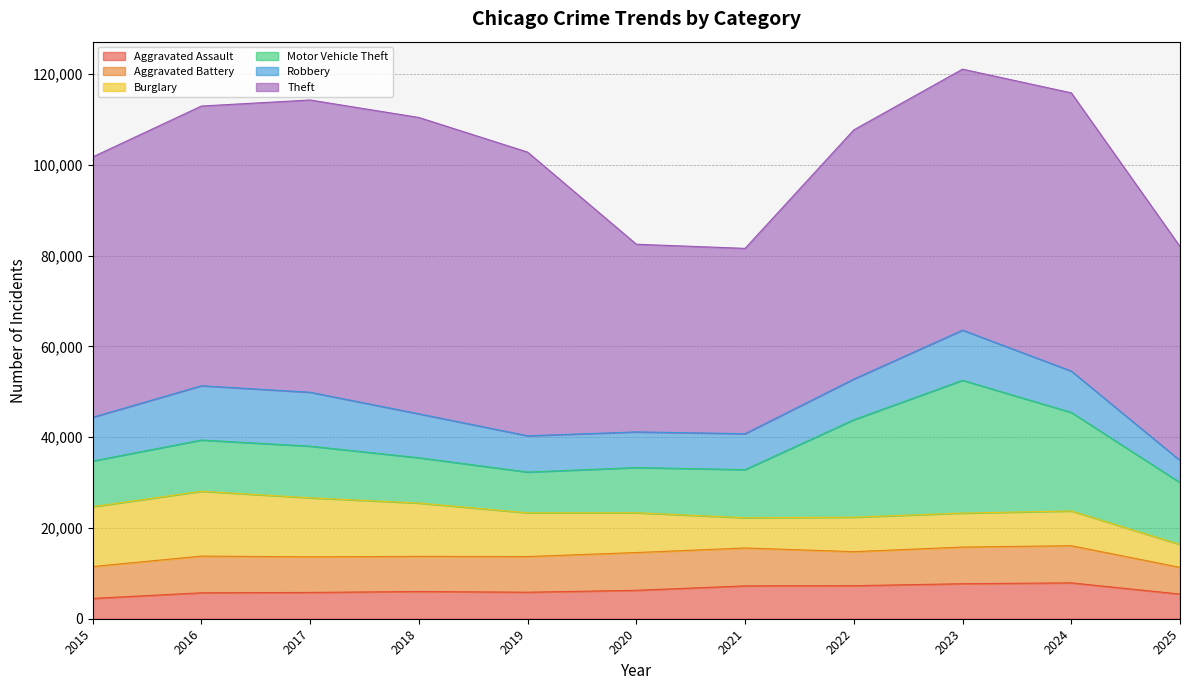

How many data points does each series have?

11